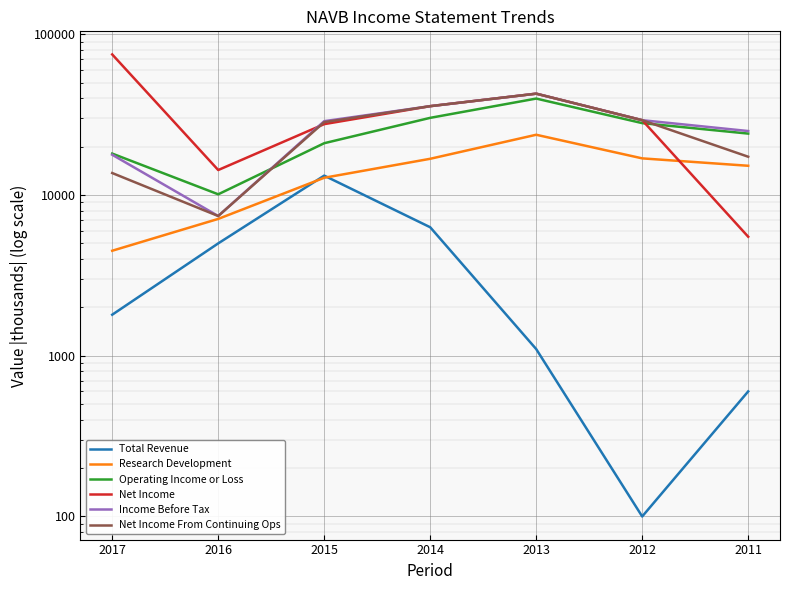

At which label does Total Revenue first exceed 1800?

2016